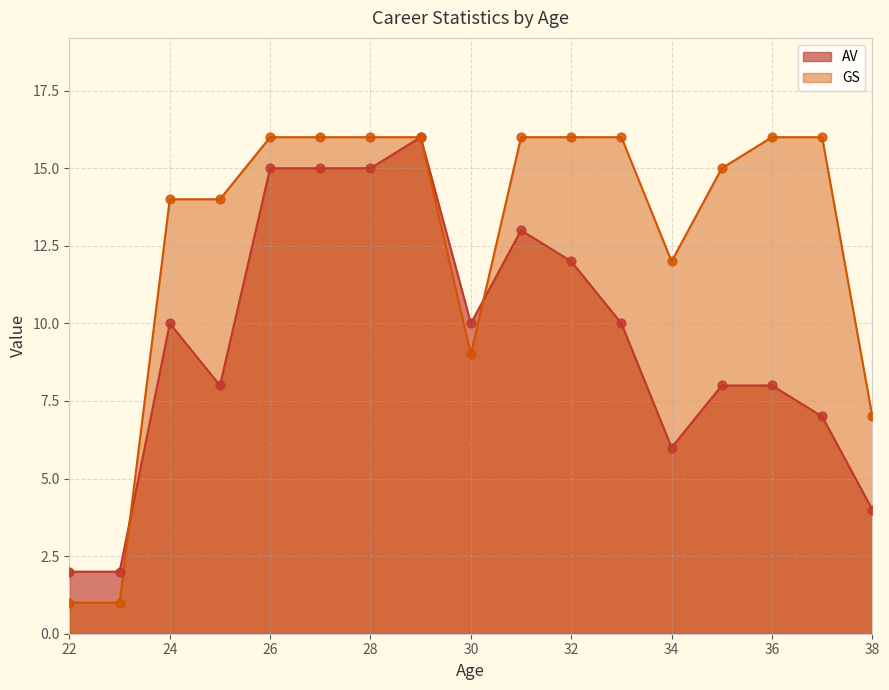

What is the total value across all series at 29?

32